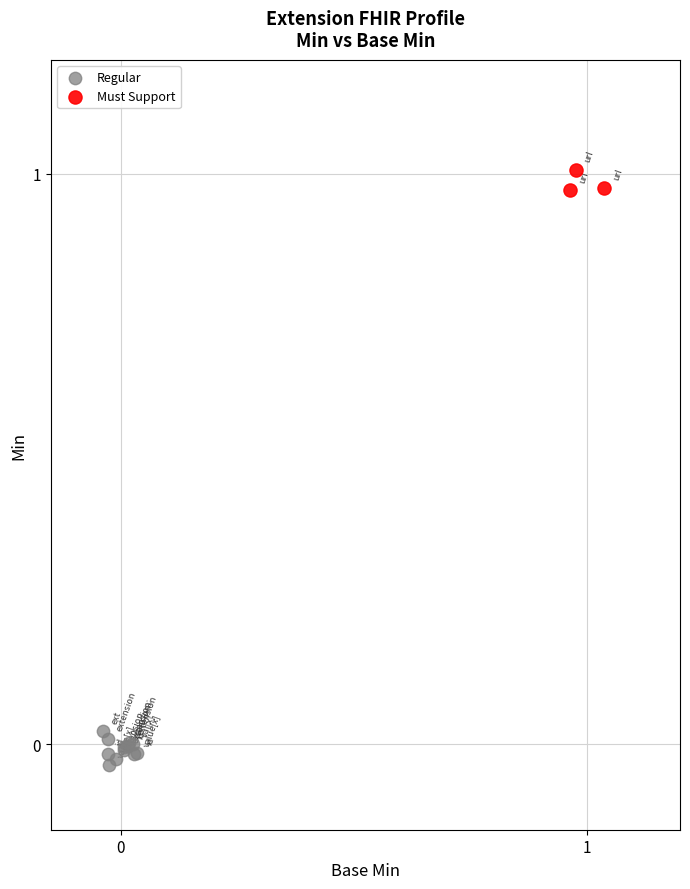

Which series reaches the maximum Y coordinate?

Must Support